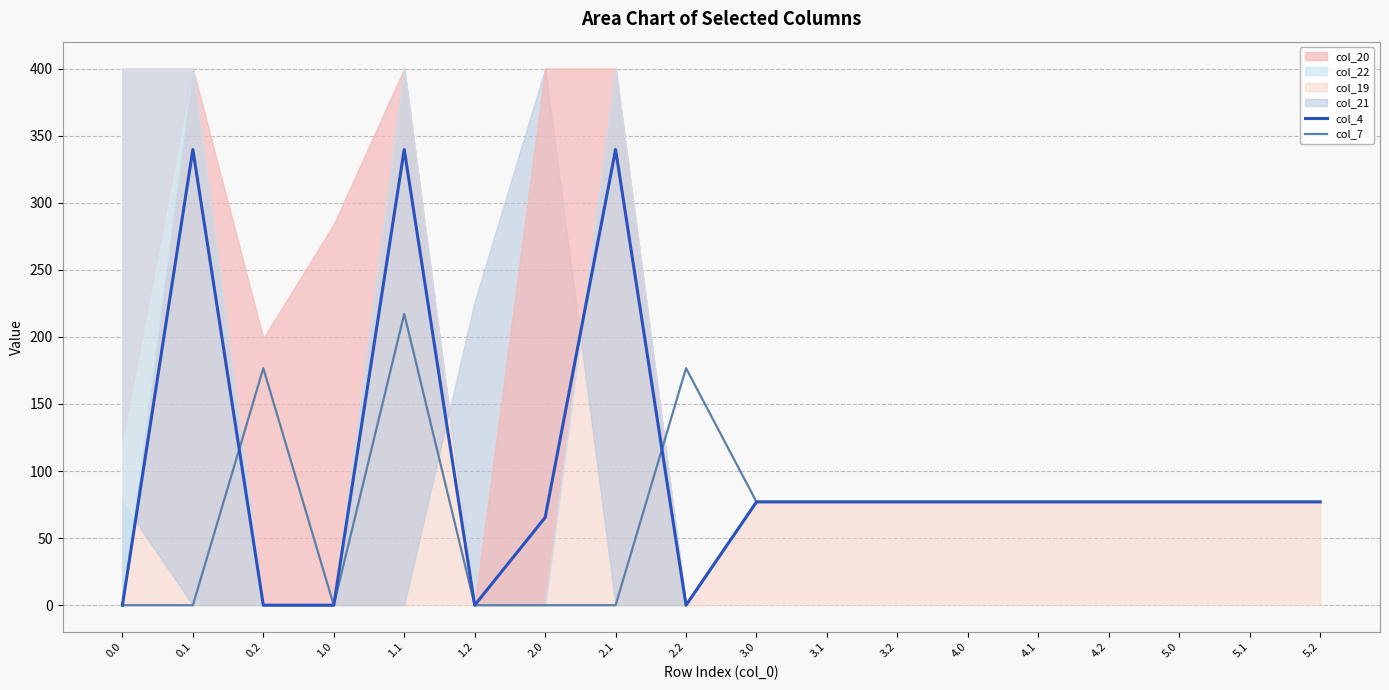

The value of col_7 at 4.1 is 77.0. True or false?

True